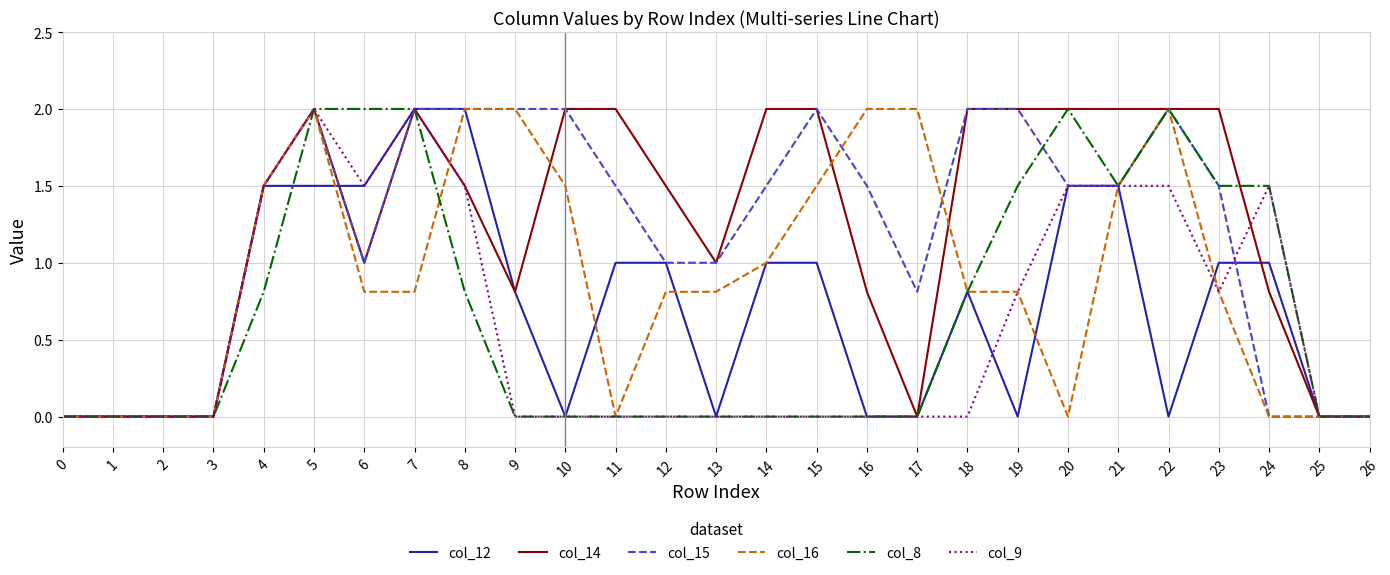

What is the spread (max minus min) of values at 15?

2.0